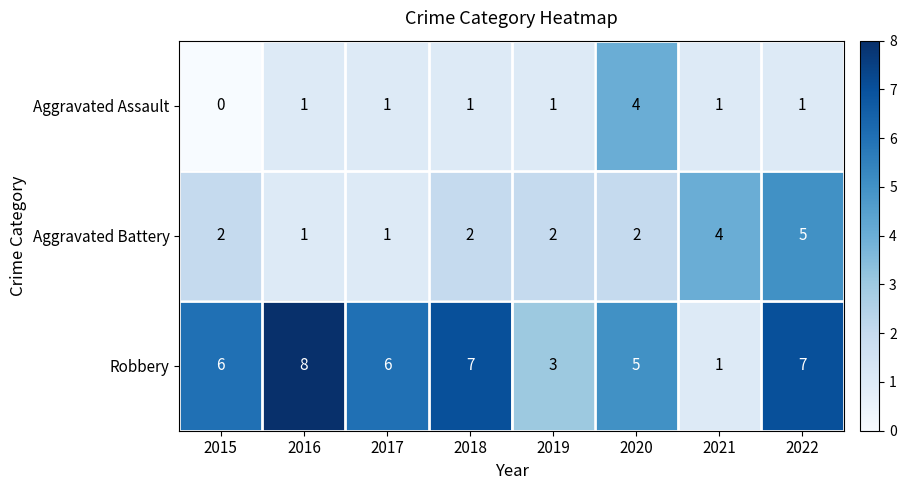

Rank the series by their maximum value, from lowest to highest.

Aggravated Assault, Aggravated Battery, Robbery